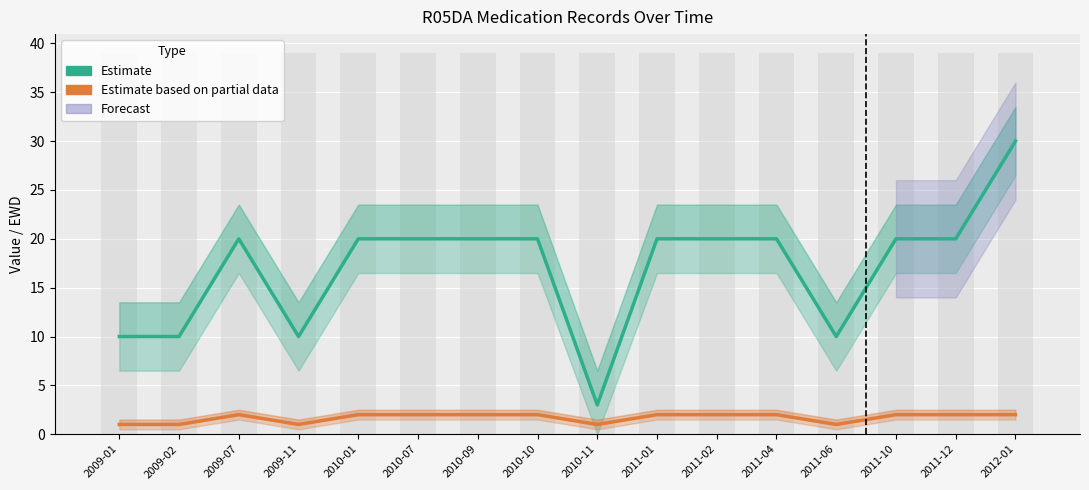

At which label is EWD (Partial Estimate) closest to 1?

2009-01